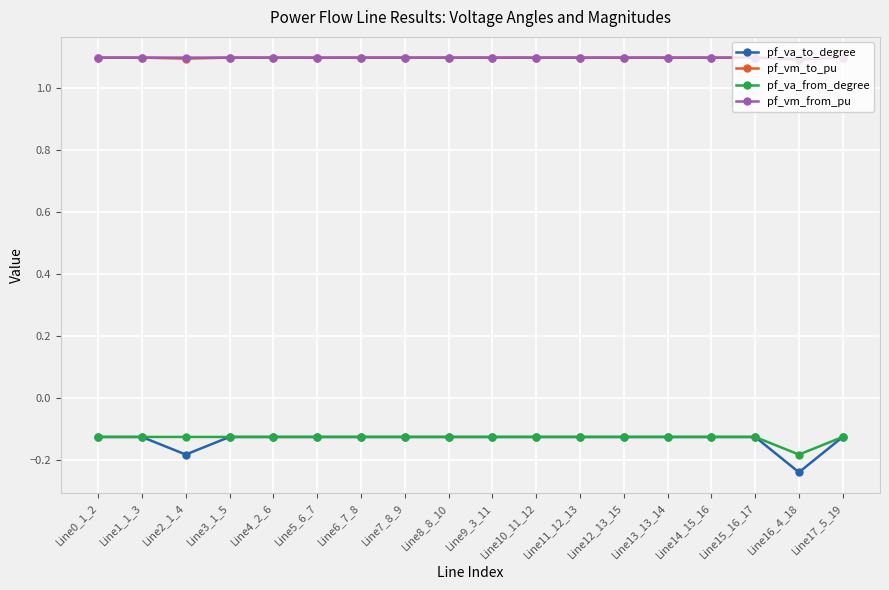

True or false: pf_vm_from_pu and pf_va_to_degree intersect in this chart.

False